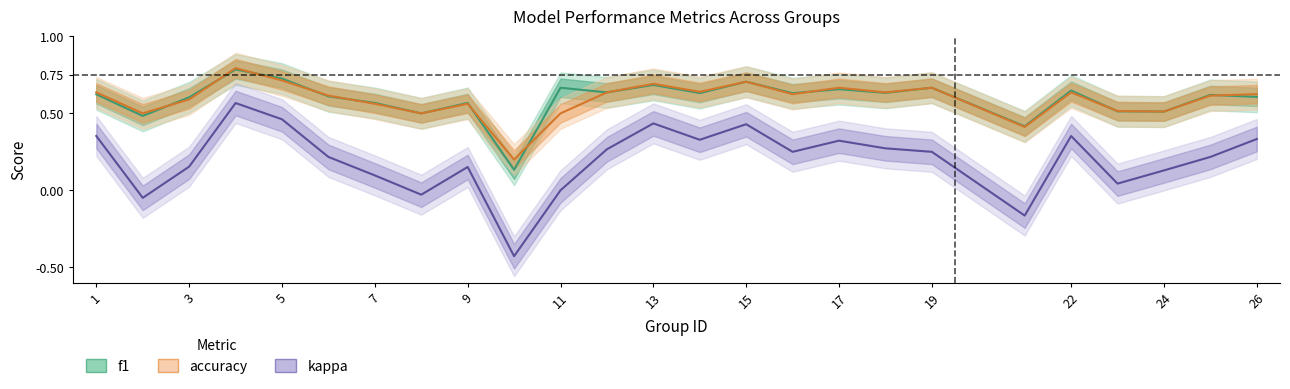

True or false: accuracy and kappa intersect in this chart.

False